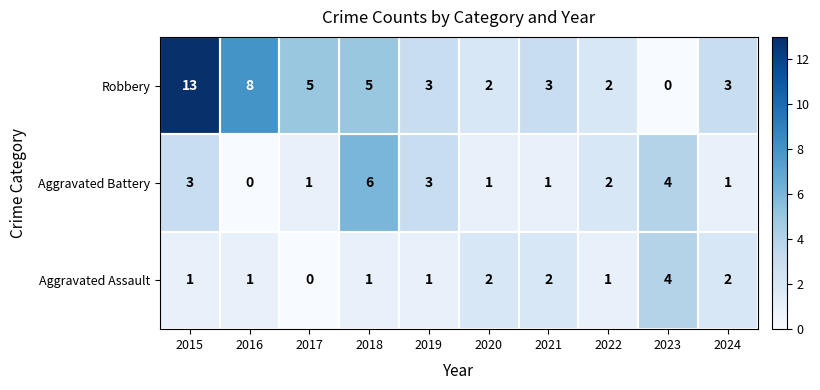

The value of Aggravated Battery at 2022 is 1. True or false?

False